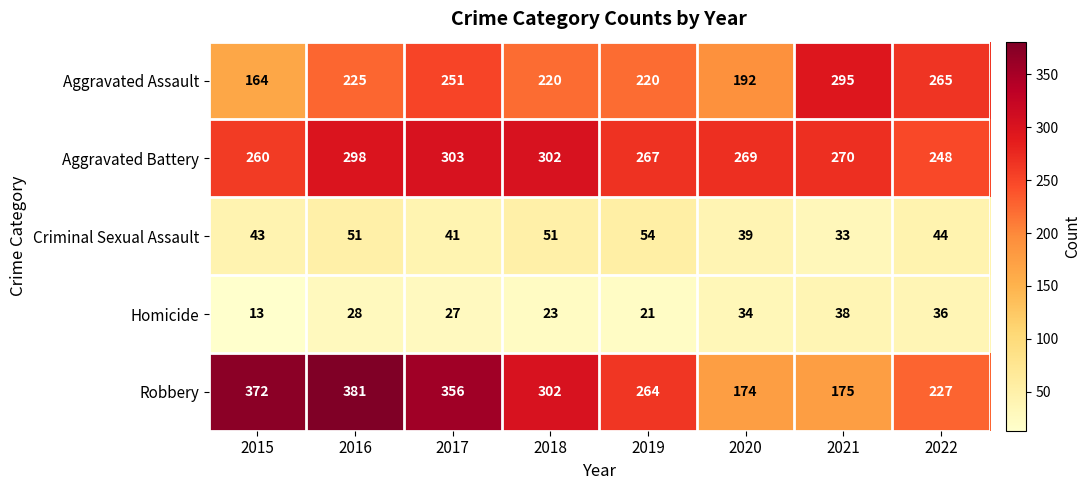

Which label corresponds to the smallest value in the chart?

2015